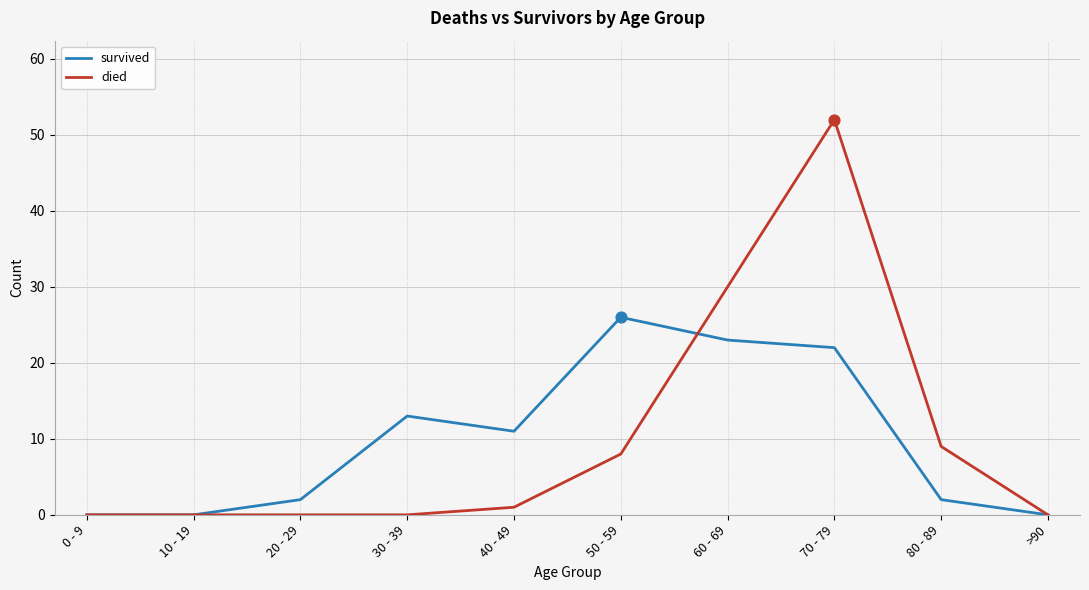

What is the spread (max minus min) of values at 80 - 89?

7